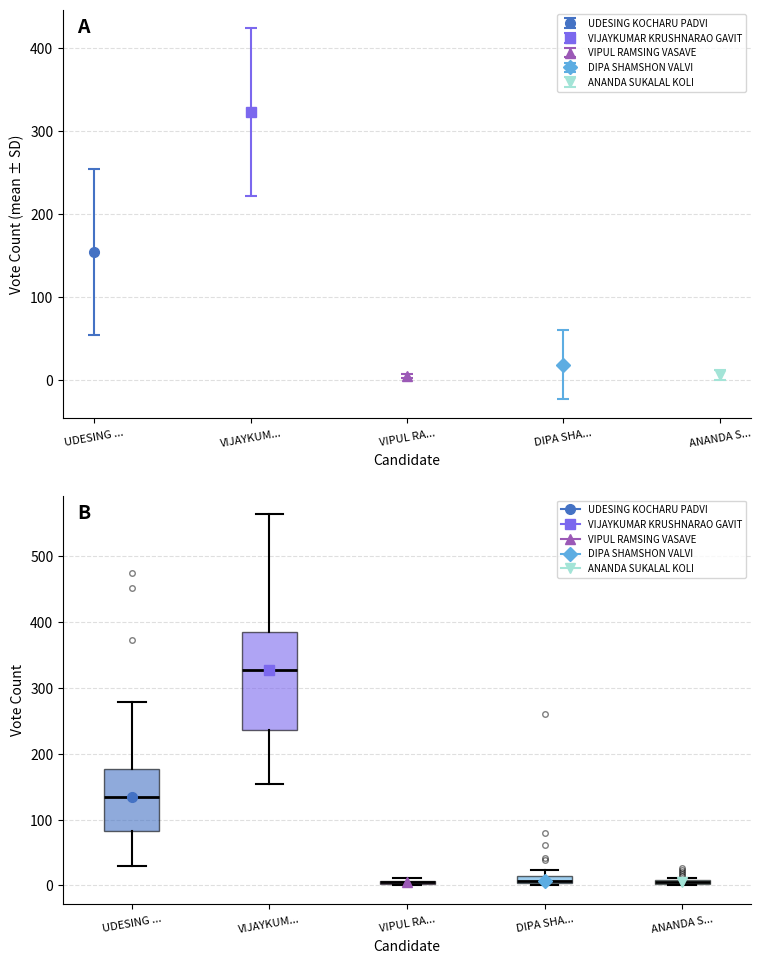

Which box is the tallest, from its lower edge to its upper edge?

VIJAYKUM...